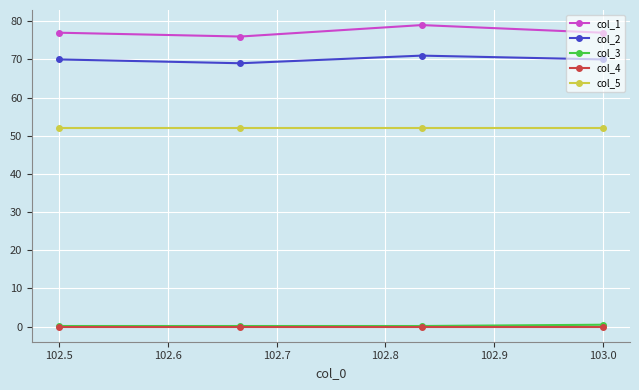

True or false: col_1 has more than 2 points higher than both neighbors.

False